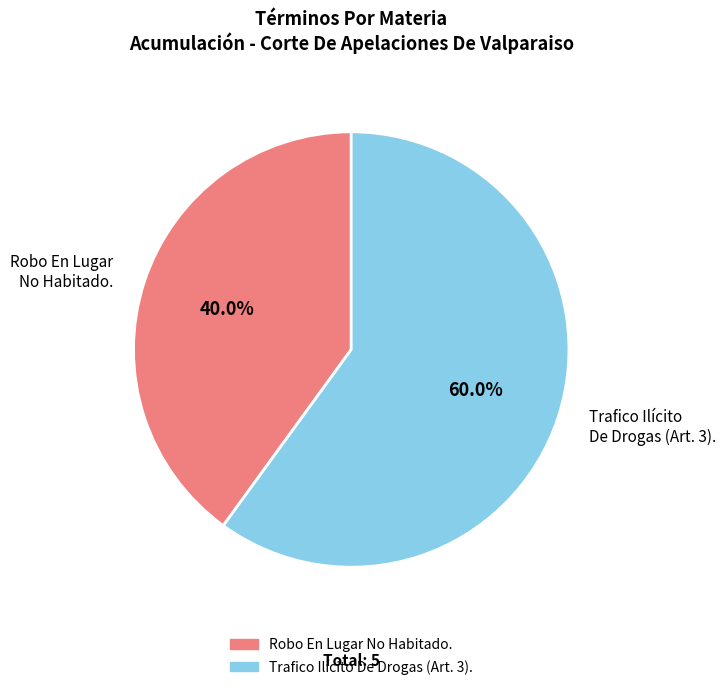

What percentage is the Robo En Lugar No Habitado. slice, to the nearest percent?

40%